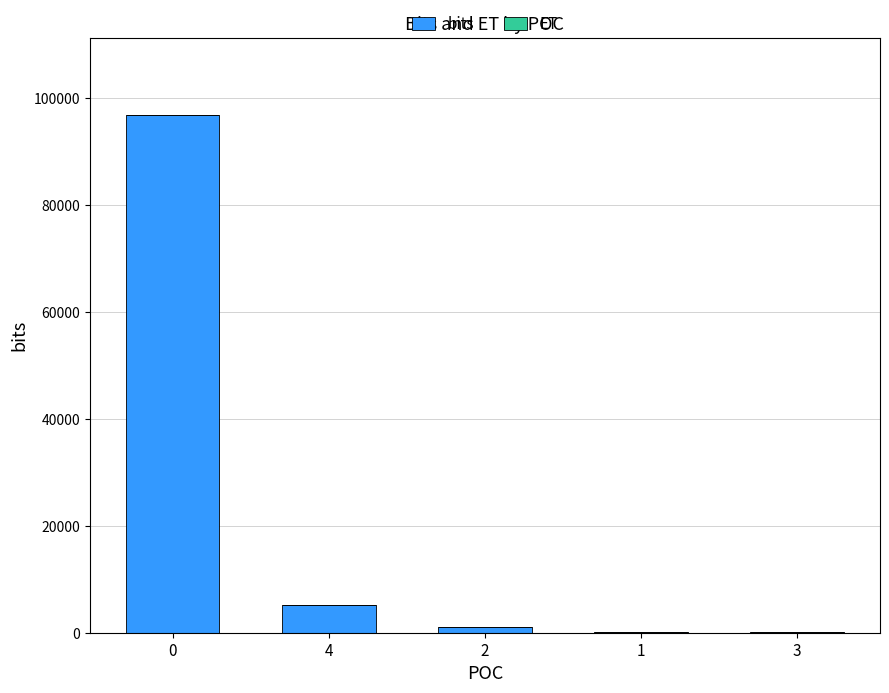

Does the chart contain stacked bars?

Yes